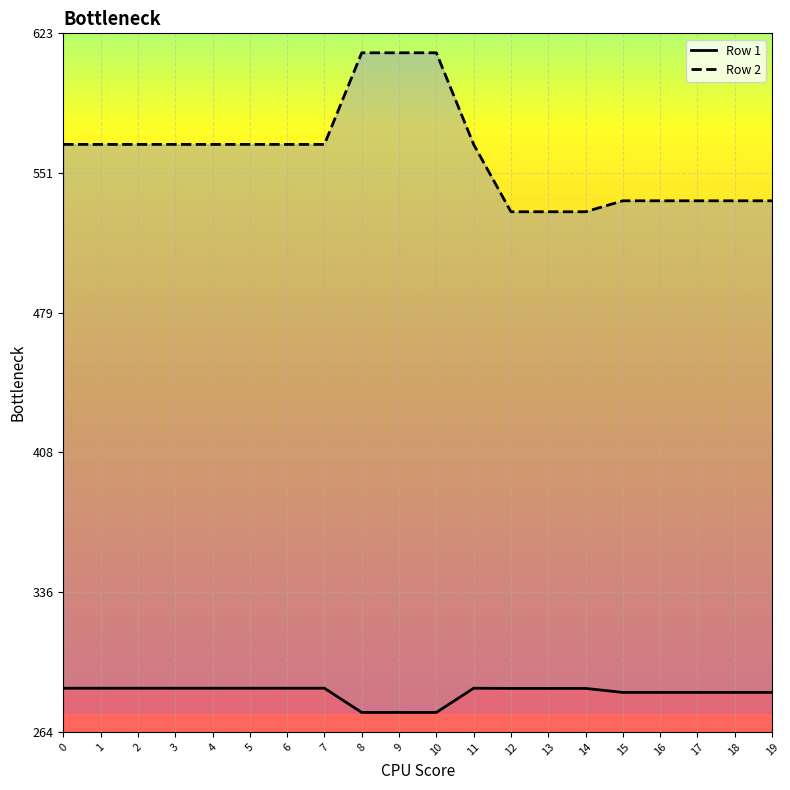

Is this an area chart (filled region under the line)?

No